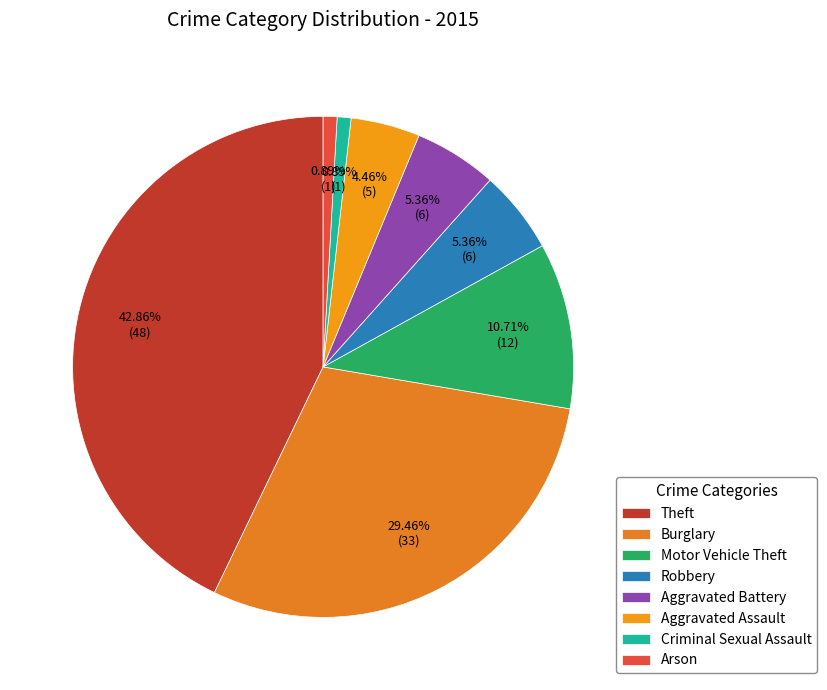

Is it true that Aggravated Assault is 19% of the pie?

False